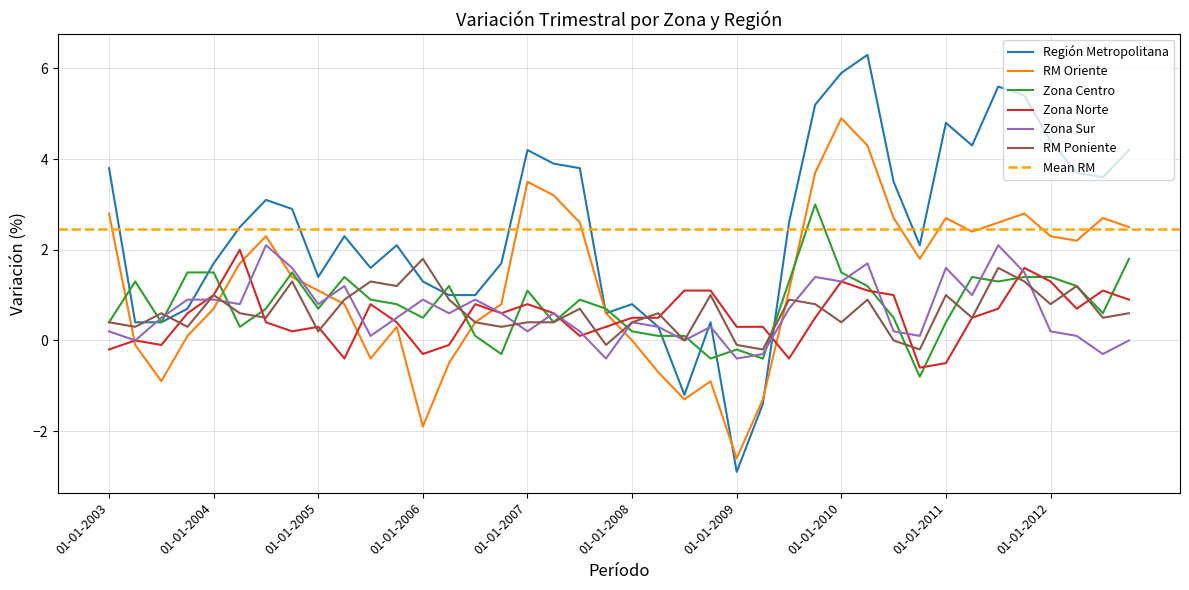

Is the value of Zona Sur at 01-01-2006 greater than the value of RM Poniente at 01-10-2006?

Yes